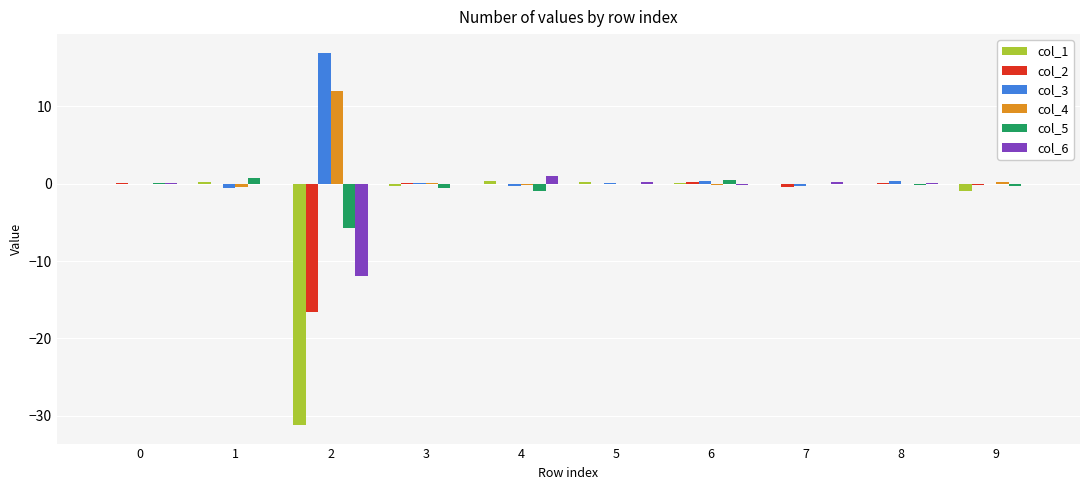

Is it true that col_2 equals -0.2 at 9?

True